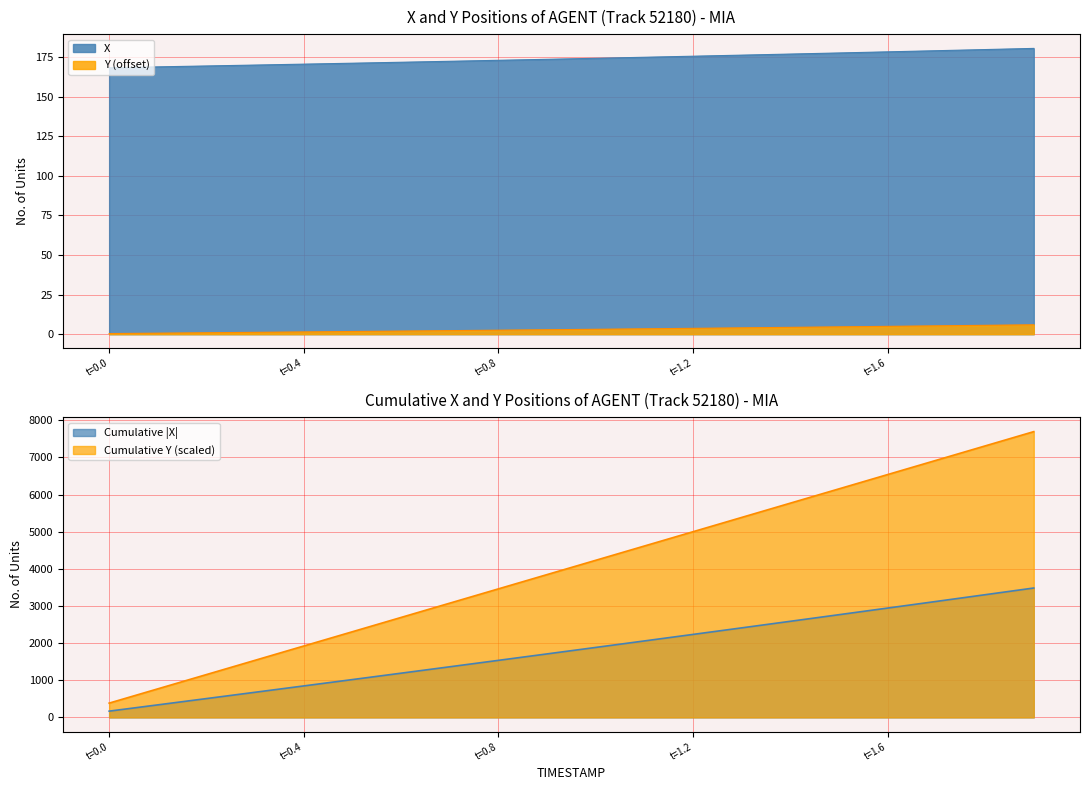

Which series has the widest spread of values?

X